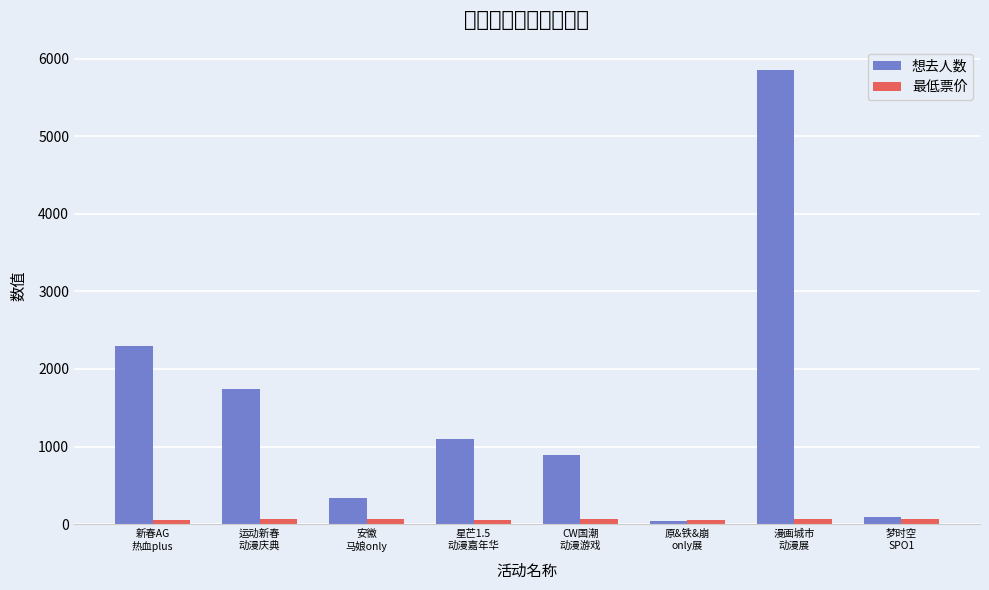

How many groups of bars are there?

8